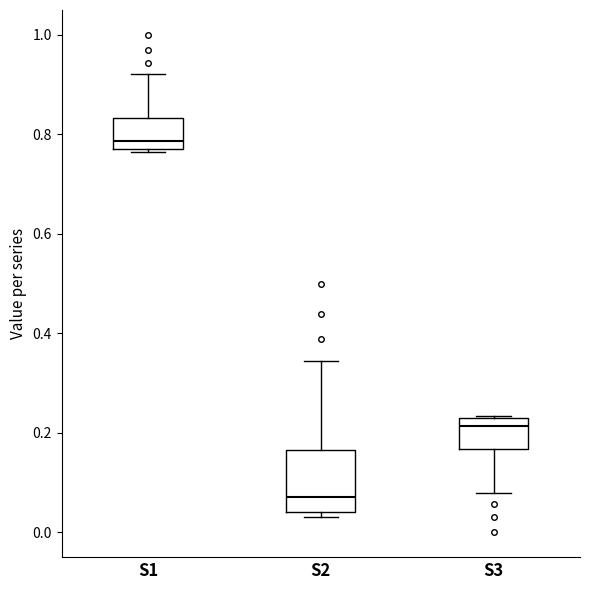

Which box has the lowest median line?

S2